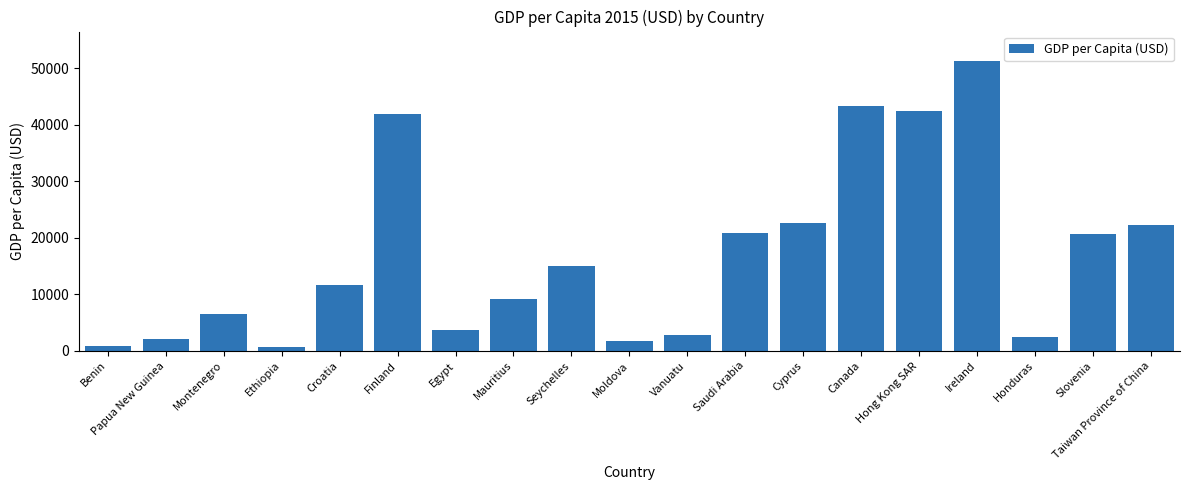

Between Papua New Guinea and Hong Kong SAR, which is larger?

Hong Kong SAR